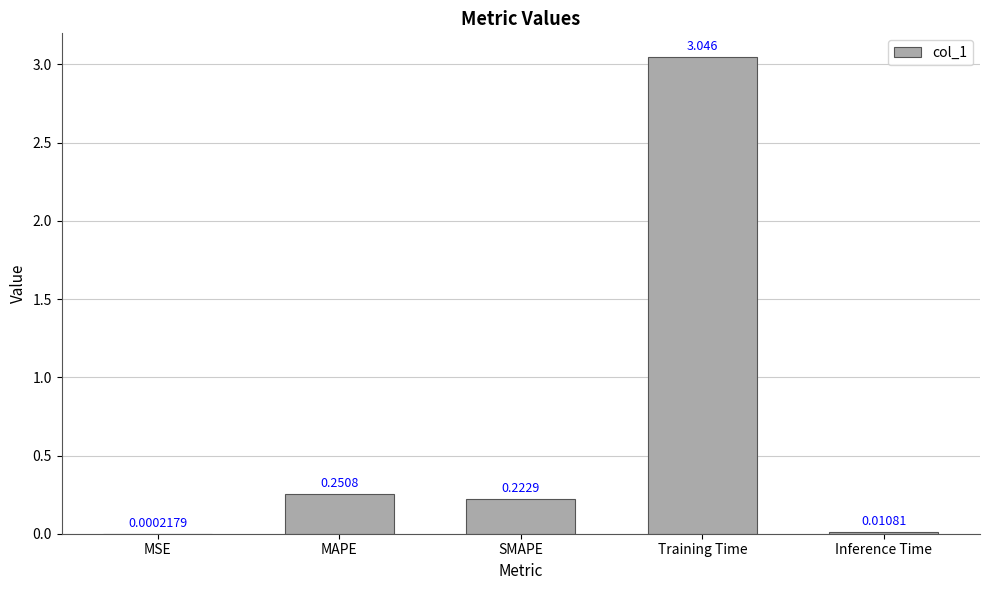

Are the bars horizontal?

No